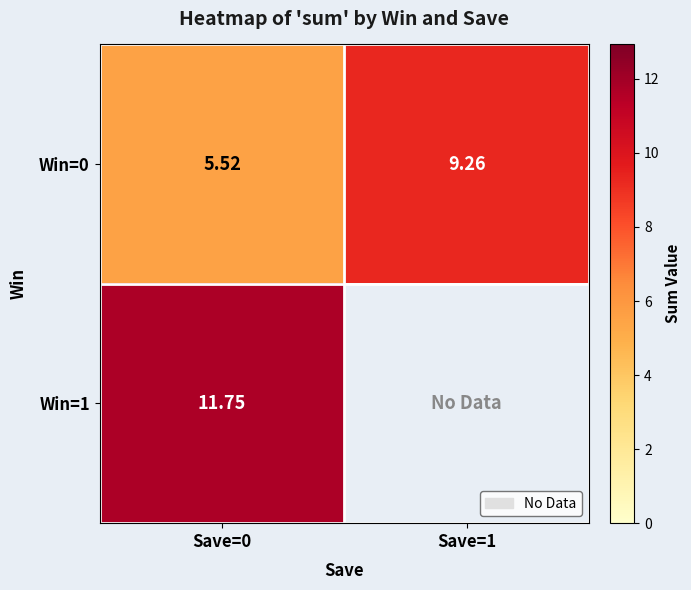

What is the highest value of the Win=0 series?

9.3